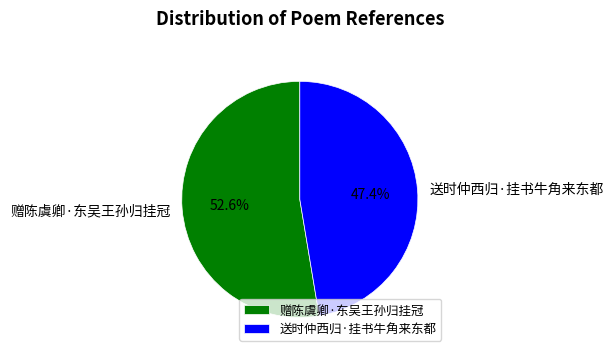

Rank the categories by value from highest to lowest.

赠陈虞卿·东吴王孙归挂冠, 送时仲西归·挂书牛角来东都